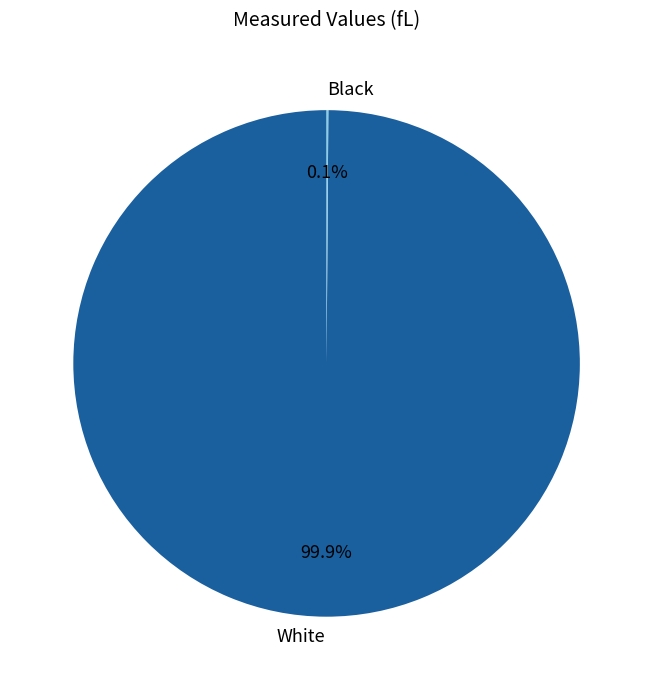

True or false: White accounts for 100% of the total.

True